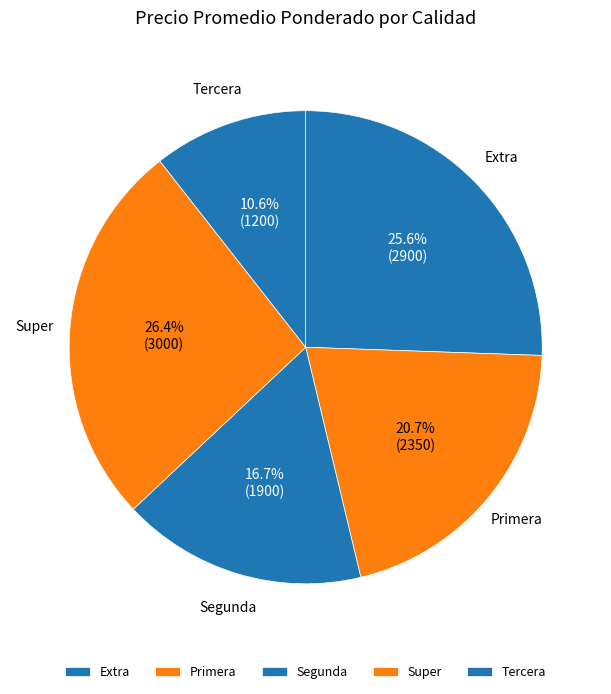

Is there a majority slice in this chart?

No